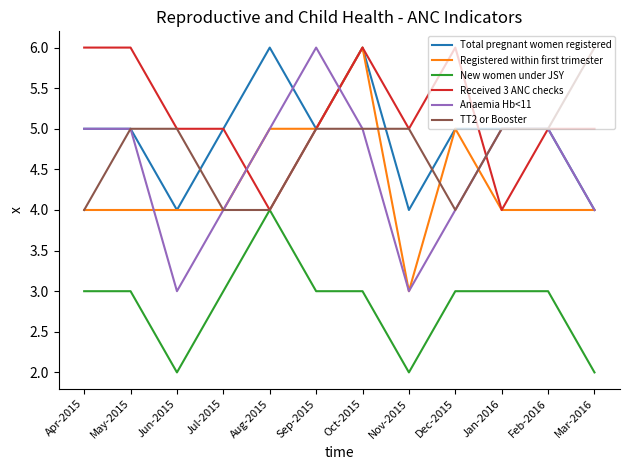

How many categories are shown in the chart?

12